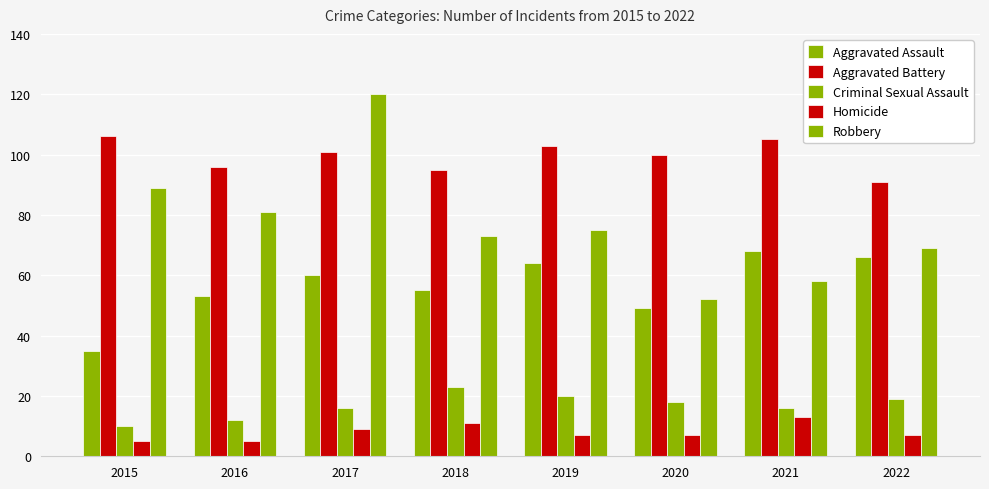

What is the spread (max minus min) of values at 2022?

84